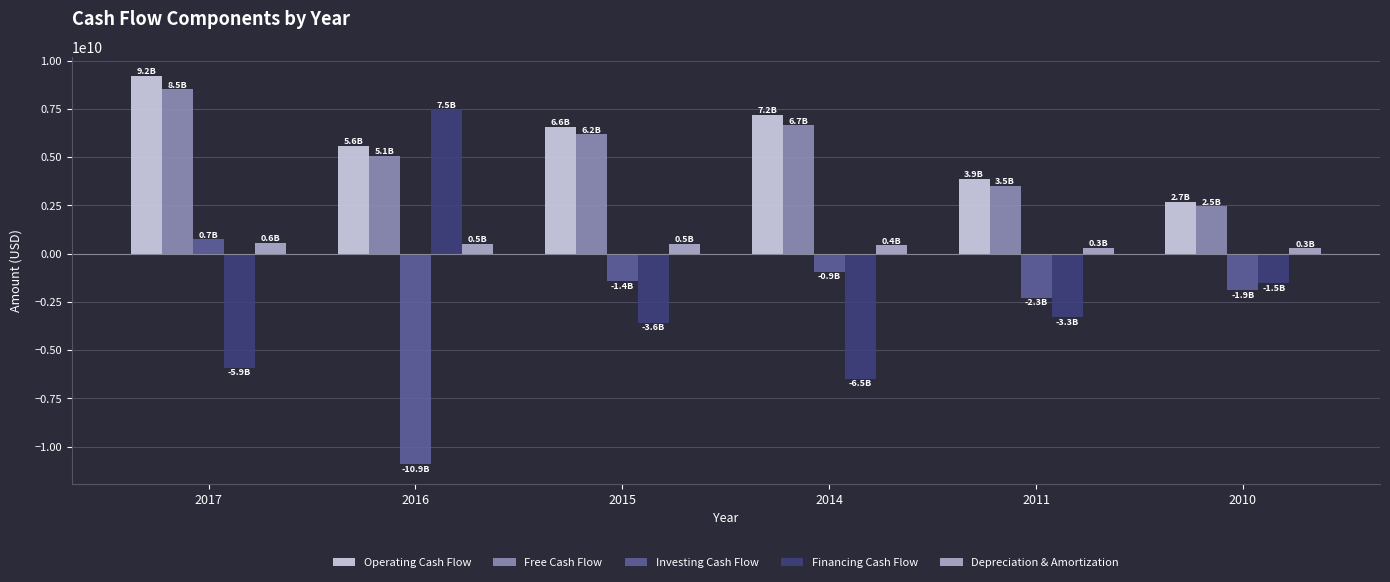

Is it true that Financing Cash Flow equals -3603000000 at 2015?

True